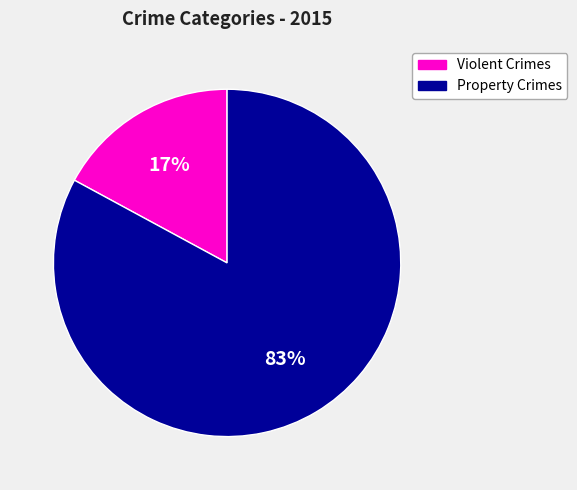

Is it true that Property Crimes is 91% of the pie?

False